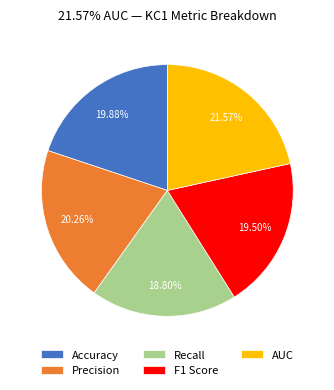

Does Accuracy represent more than half of the total?

No